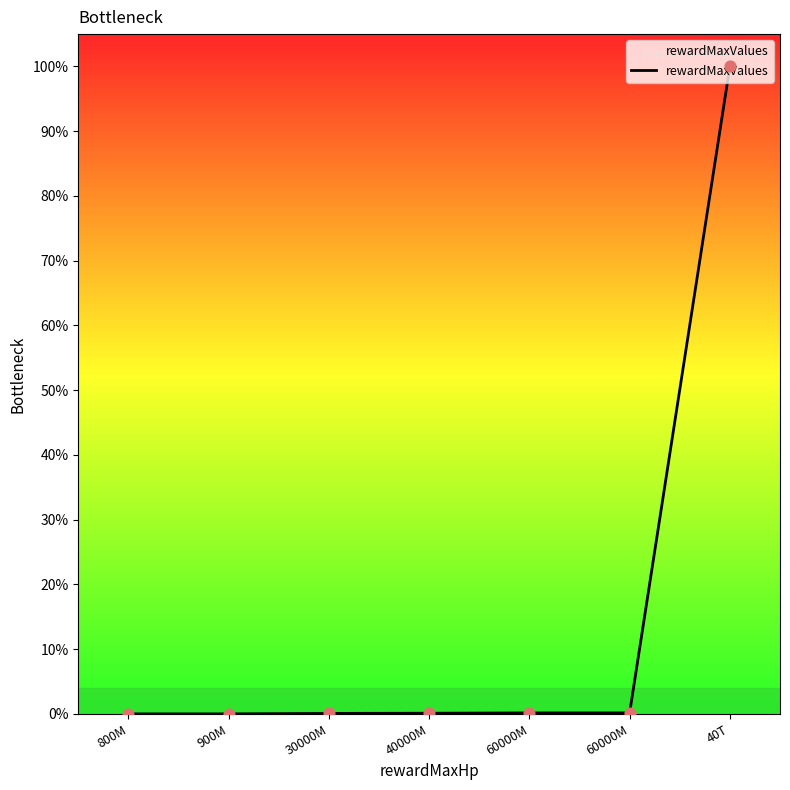

What is the ratio of the value at 60000M to the value at 60000M?

1.0